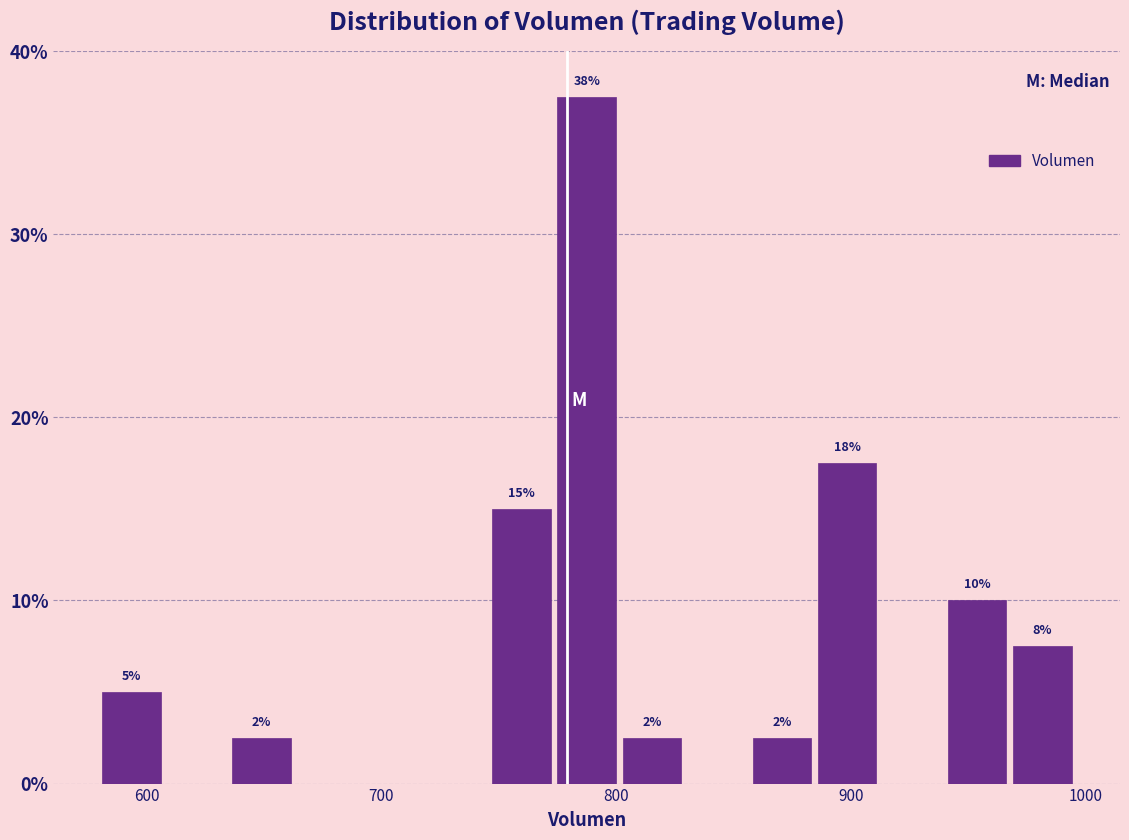

Read against the x-axis, roughly where is the centre of the tallest bar?

790